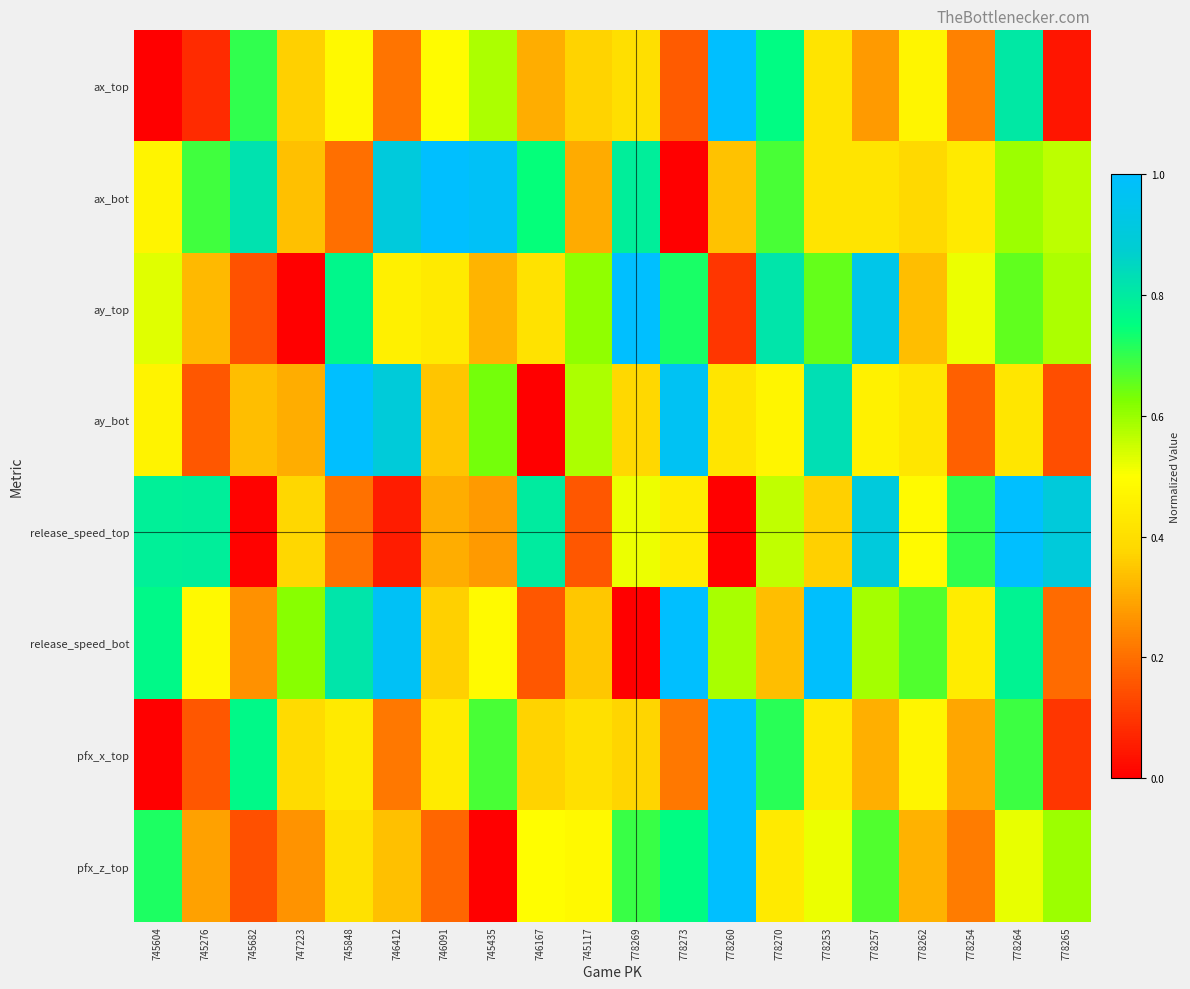

Reading left to right, transcribe all the data shown in this chart.

ax_top: 745604=0.0	745276=0.1	745682=0.7	747223=0.4	745848=0.5	746412=0.2	746091=0.5	745435=0.6	746167=0.3	745117=0.4	778269=0.4	778273=0.2	778260=1.0	778270=0.8	778253=0.4	778257=0.3	778262=0.5	778254=0.2	778264=0.8	778265=0.0
ax_bot: 745604=0.5	745276=0.7	745682=0.8	747223=0.3	745848=0.2	746412=0.9	746091=1.0	745435=1.0	746167=0.7	745117=0.3	778269=0.8	778273=0.0	778260=0.3	778270=0.7	778253=0.4	778257=0.4	778262=0.4	778254=0.4	778264=0.6	778265=0.6
ay_top: 745604=0.5	745276=0.3	745682=0.1	747223=0.0	745848=0.8	746412=0.5	746091=0.4	745435=0.3	746167=0.4	745117=0.6	778269=1.0	778273=0.7	778260=0.1	778270=0.8	778253=0.6	778257=0.9	778262=0.3	778254=0.5	778264=0.7	778265=0.6
ay_bot: 745604=0.5	745276=0.2	745682=0.3	747223=0.3	745848=1.0	746412=0.9	746091=0.3	745435=0.6	746167=0.0	745117=0.6	778269=0.4	778273=1.0	778260=0.4	778270=0.5	778253=0.8	778257=0.5	778262=0.4	778254=0.2	778264=0.4	778265=0.1
release_speed_top: 745604=0.8	745276=0.8	745682=0.0	747223=0.4	745848=0.2	746412=0.1	746091=0.3	745435=0.3	746167=0.8	745117=0.2	778269=0.5	778273=0.4	778260=0.0	778270=0.6	778253=0.4	778257=0.9	778262=0.5	778254=0.7	778264=1.0	778265=0.9
release_speed_bot: 745604=0.8	745276=0.5	745682=0.3	747223=0.6	745848=0.8	746412=1.0	746091=0.4	745435=0.5	746167=0.2	745117=0.4	778269=0.0	778273=1.0	778260=0.6	778270=0.3	778253=1.0	778257=0.6	778262=0.7	778254=0.4	778264=0.8	778265=0.2
pfx_x_top: 745604=0.0	745276=0.2	745682=0.8	747223=0.4	745848=0.4	746412=0.2	746091=0.4	745435=0.7	746167=0.4	745117=0.4	778269=0.4	778273=0.2	778260=1.0	778270=0.7	778253=0.4	778257=0.3	778262=0.5	778254=0.3	778264=0.7	778265=0.1
pfx_z_top: 745604=0.7	745276=0.3	745682=0.1	747223=0.3	745848=0.4	746412=0.3	746091=0.2	745435=0.0	746167=0.5	745117=0.5	778269=0.7	778273=0.8	778260=1.0	778270=0.4	778253=0.5	778257=0.7	778262=0.3	778254=0.2	778264=0.5	778265=0.6